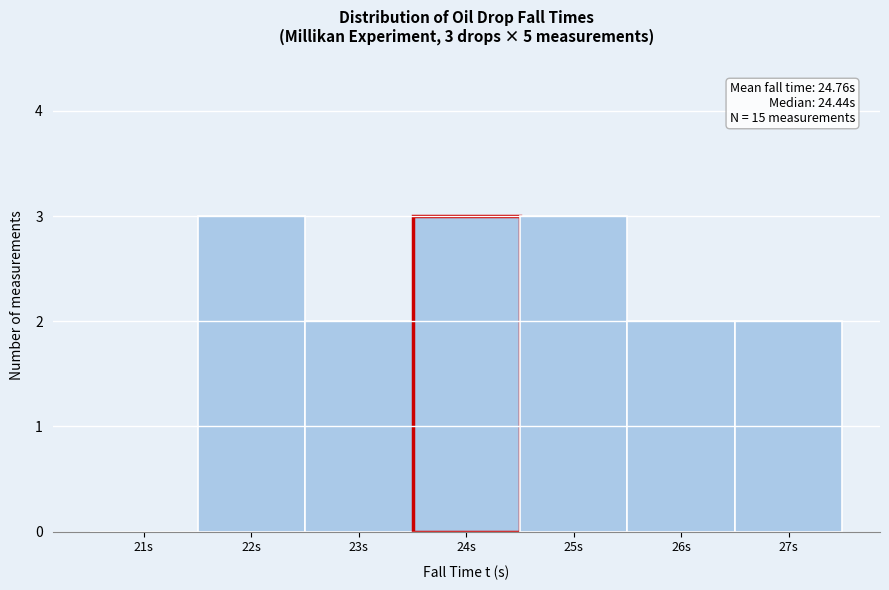

Reading right to left, list all the values displayed in this chart.

27s=2	26s=2	25s=3	24s=3	23s=2	22s=3	21s=0